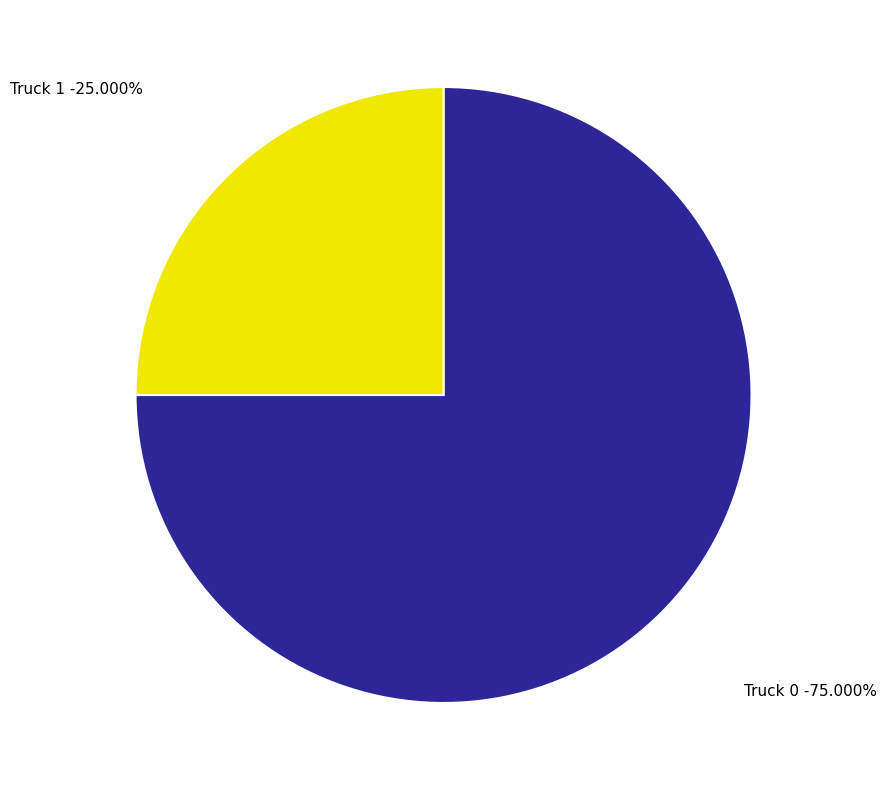

What percentage do Truck 0 and Truck 1 together represent?

100.0%